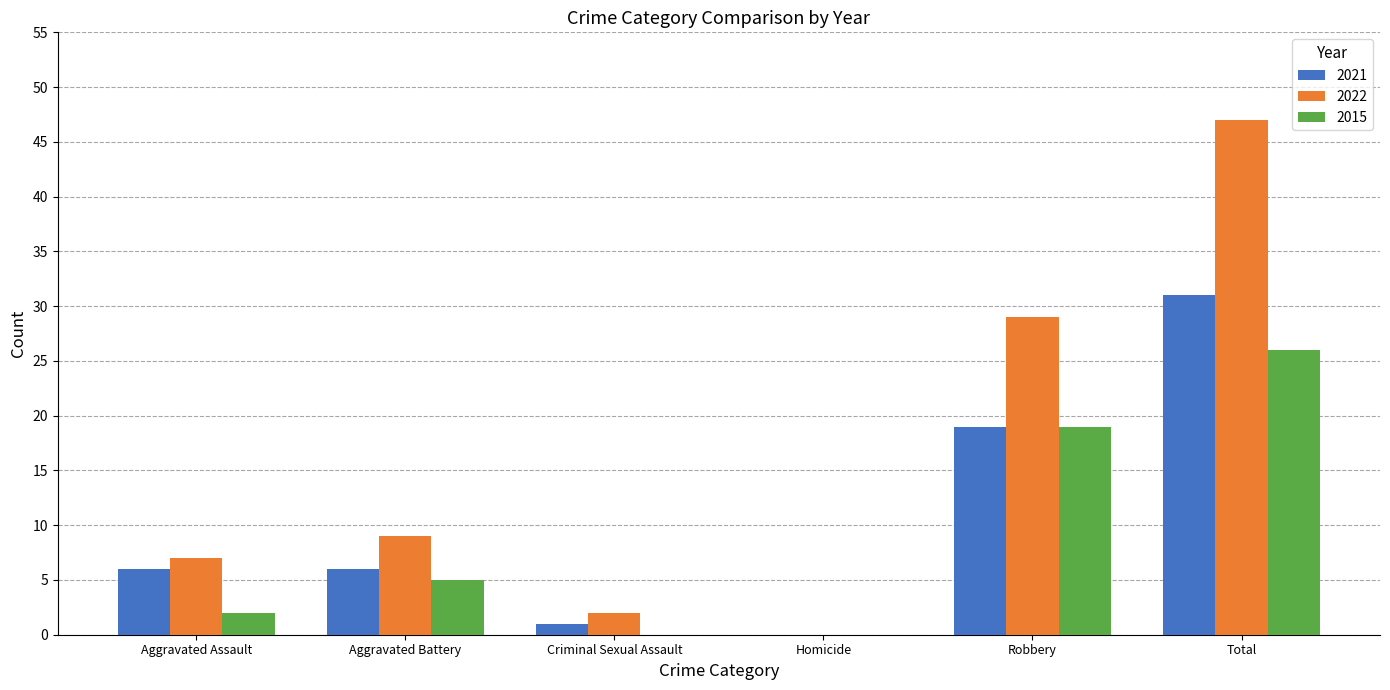

Which series changed the most between Homicide and Robbery?

2022